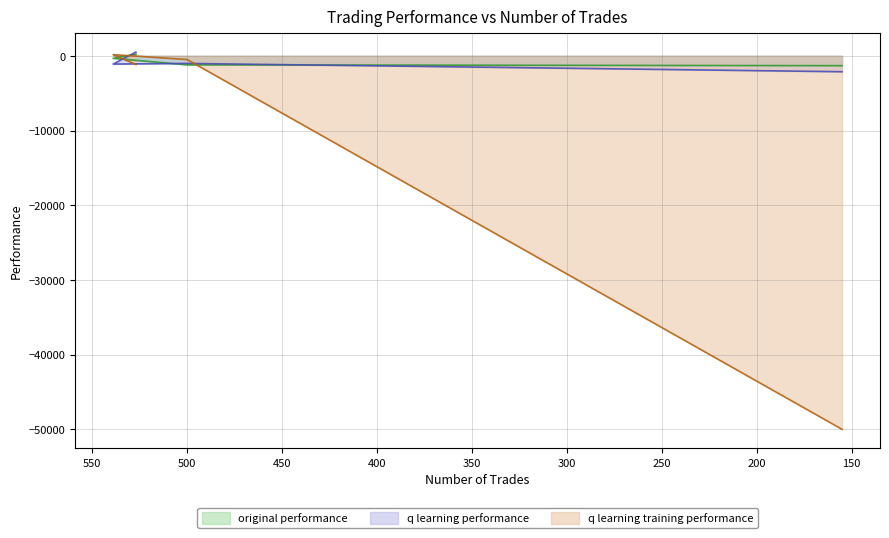

How many lines are shown in the chart?

3